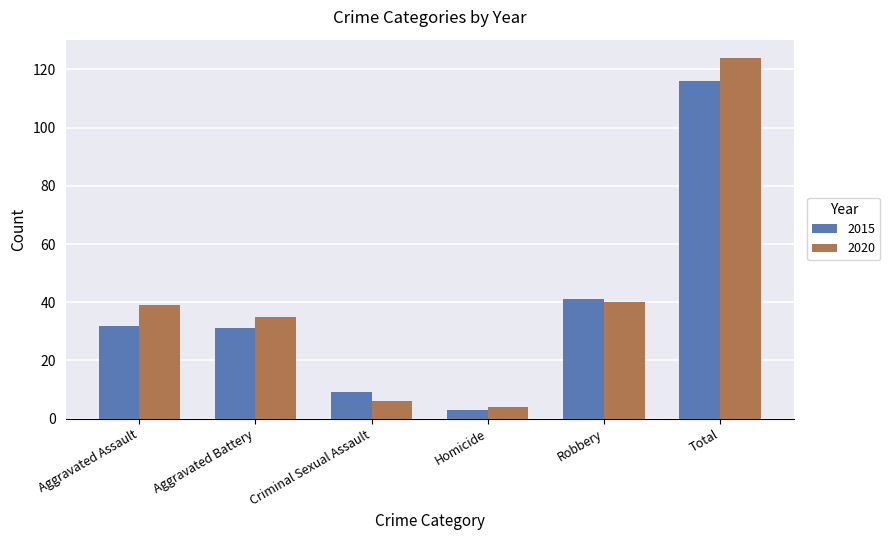

What is the label of the 5th bar from the right?

Aggravated Battery